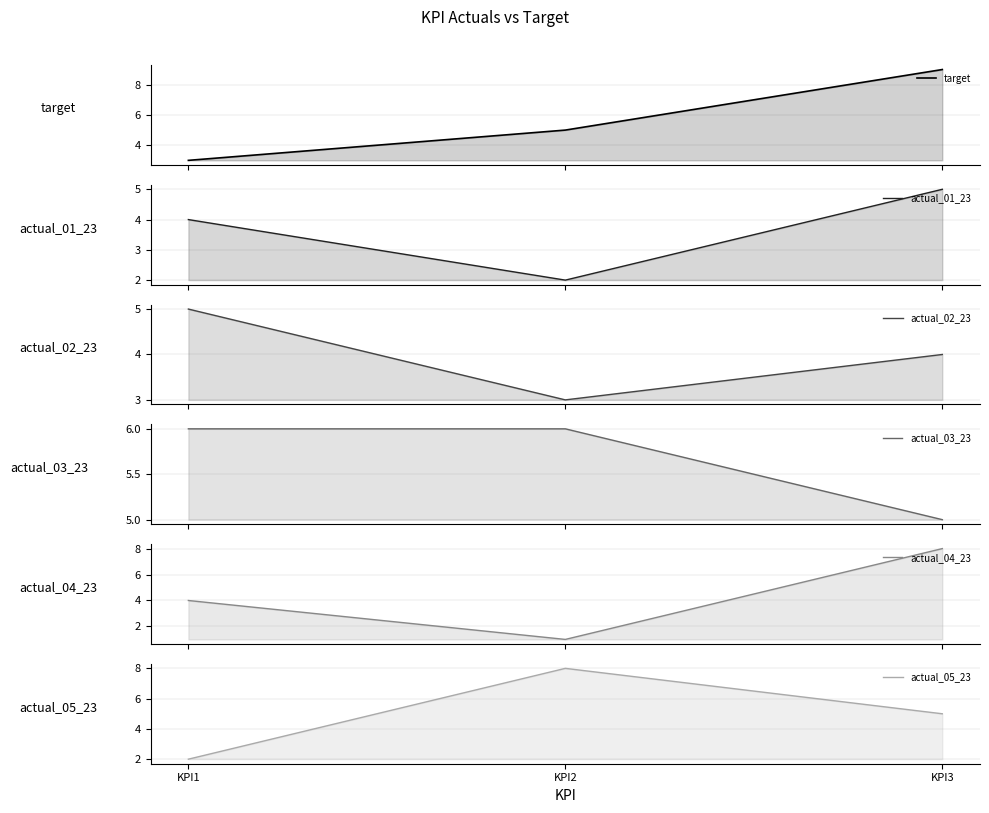

The value of actual_02_23 at KPI3 is 4. True or false?

True